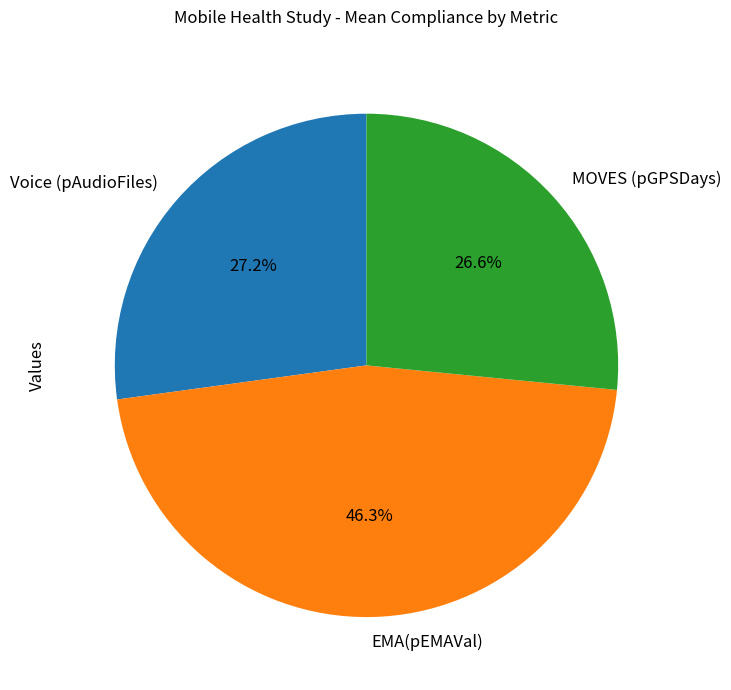

What is the total percentage of EMA(pEMAVal) and MOVES (pGPSDays)?

72.8%